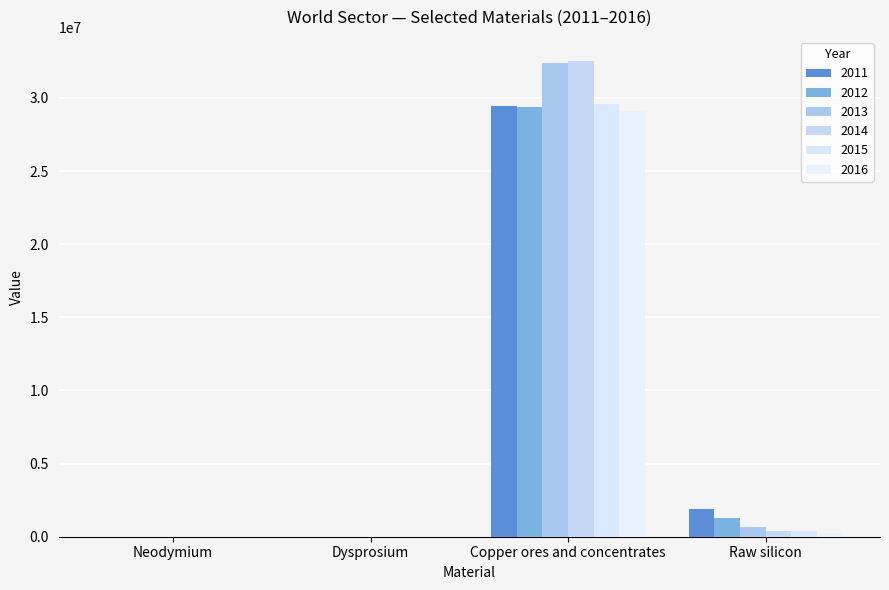

How many values in the 2011 series exceed 1883170?

2